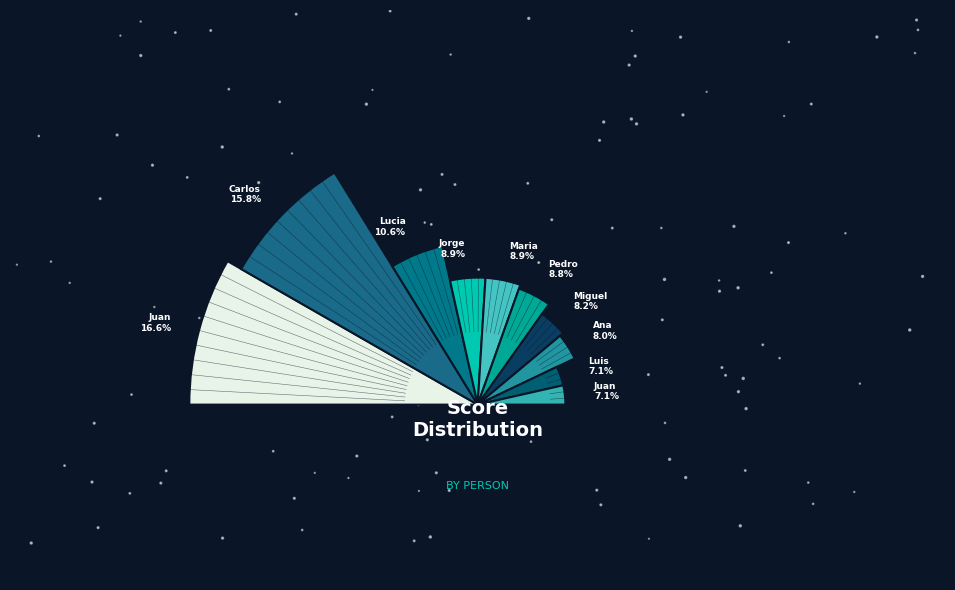

To the nearest percent, what is the difference between the Juan (1000) and Pedro slice percentages?

8%